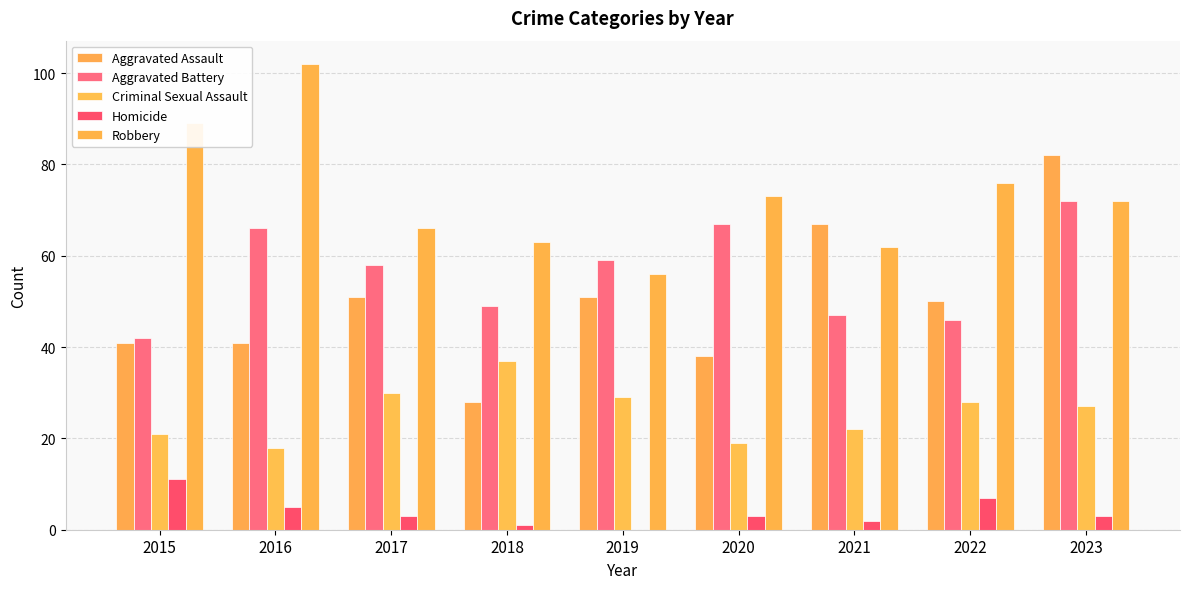

What is the difference between the Homicide values at 2023 and 2021?

1